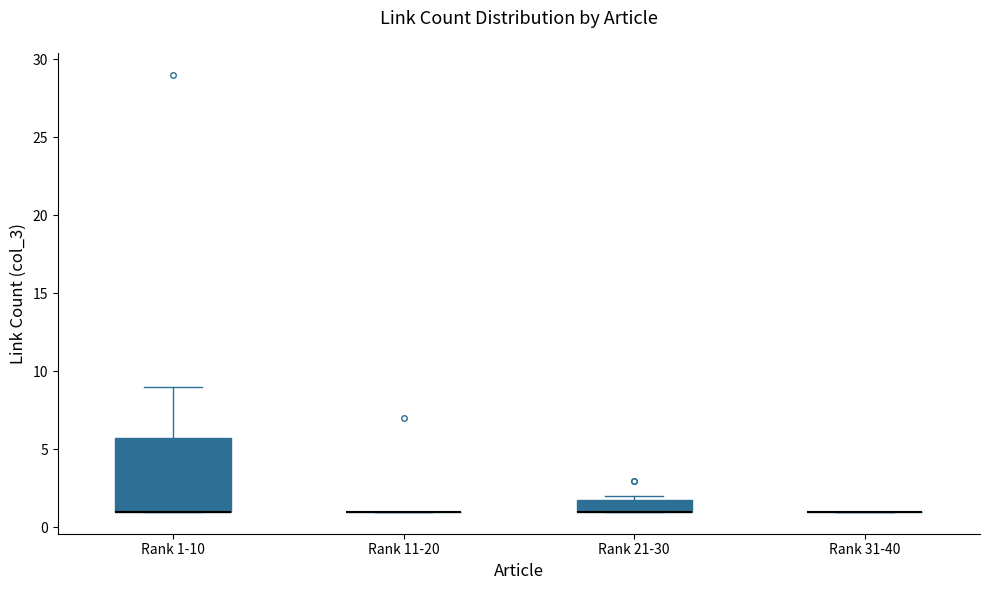

Reading left to right, transcribe this box plot: for each box, give where its median line is, the range the box spans, and where its two whiskers end, as read against the y-axis. The values are not printed on the chart, so give them approximately, as read against the axis.

Rank 1-10: median 1 (drawn on the box's lower edge), box 1 to 6, whiskers 1 to 9
Rank 11-20: box collapsed to a line at 1, whiskers 1 to 1
Rank 21-30: median 1 (drawn on the box's lower edge), box 1 to 2, whiskers 1 to 2 (just above the box's upper edge)
Rank 31-40: box collapsed to a line at 1, whiskers 1 to 1